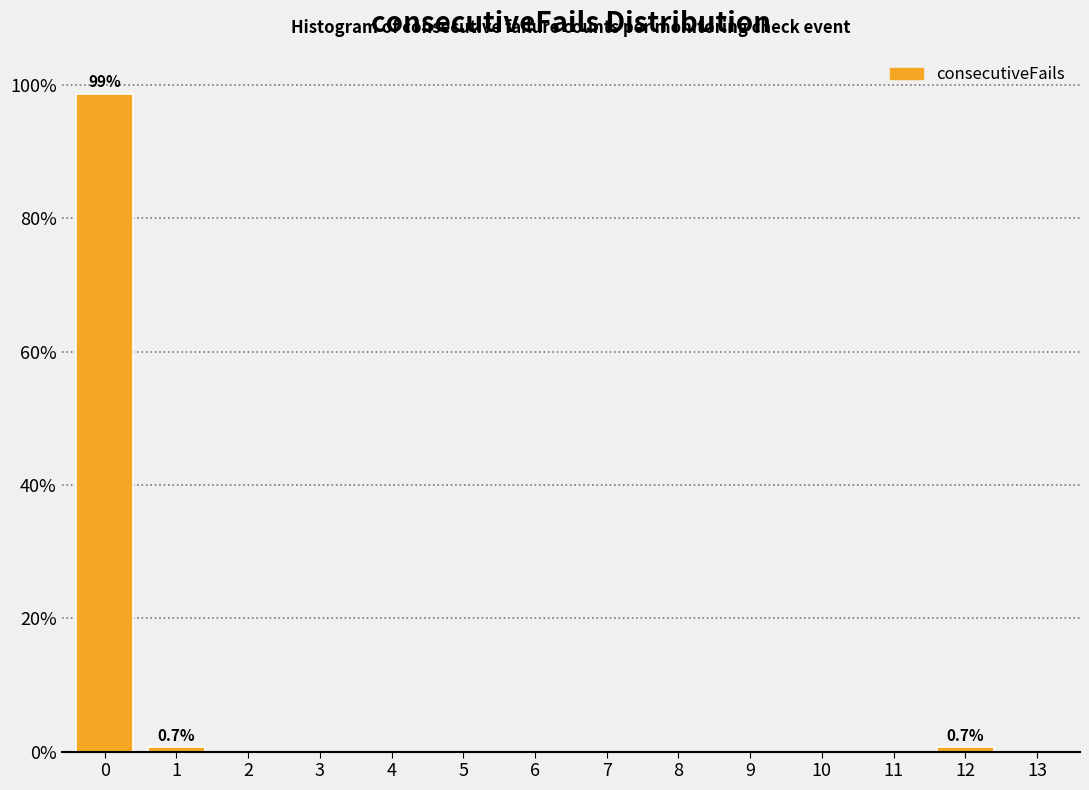

Reading right to left, what are all the values shown in this chart?

13=0.0	12=0.7	11=0.0	10=0.0	9=0.0	8=0.0	7=0.0	6=0.0	5=0.0	4=0.0	3=0.0	2=0.0	1=0.7	0=98.7